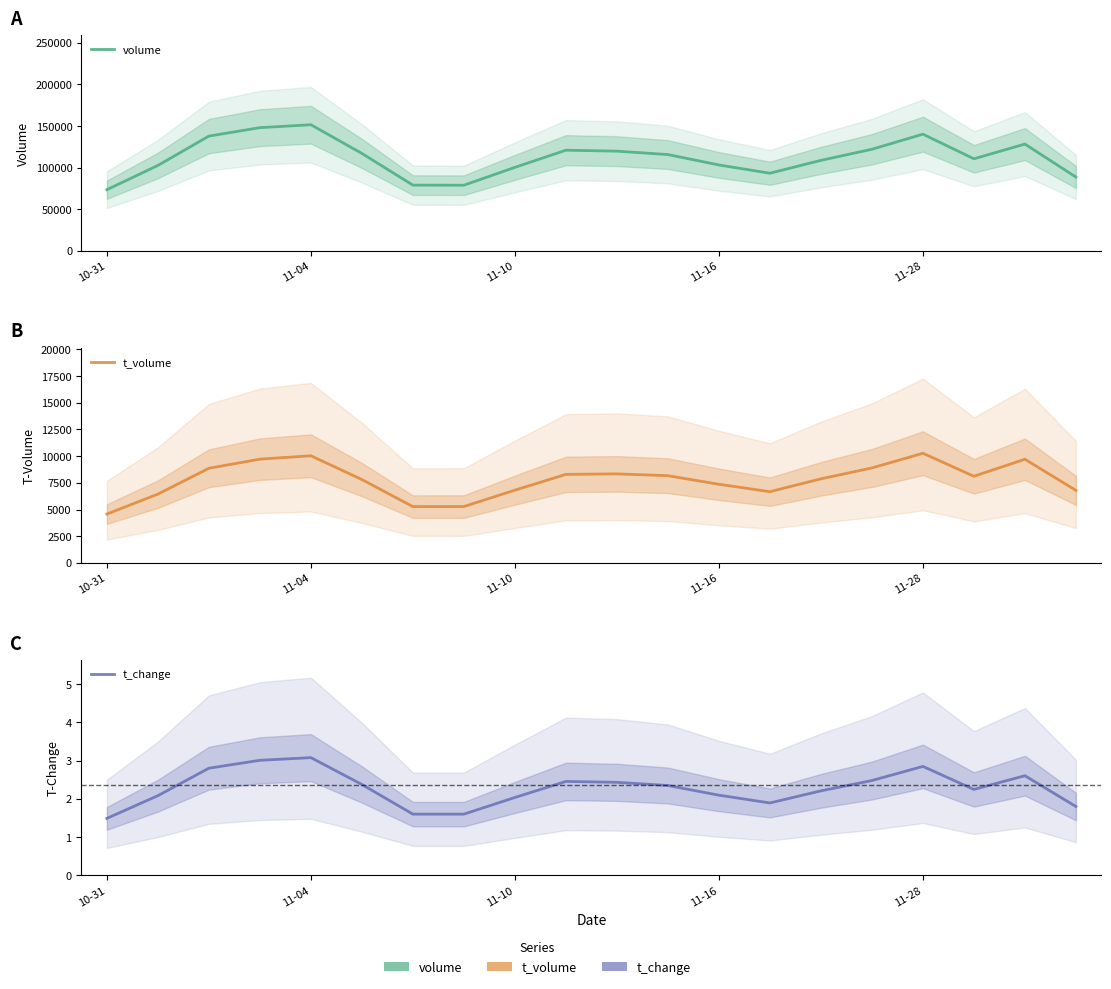

What are all the series names shown in the legend?

volume, t_volume, t_change